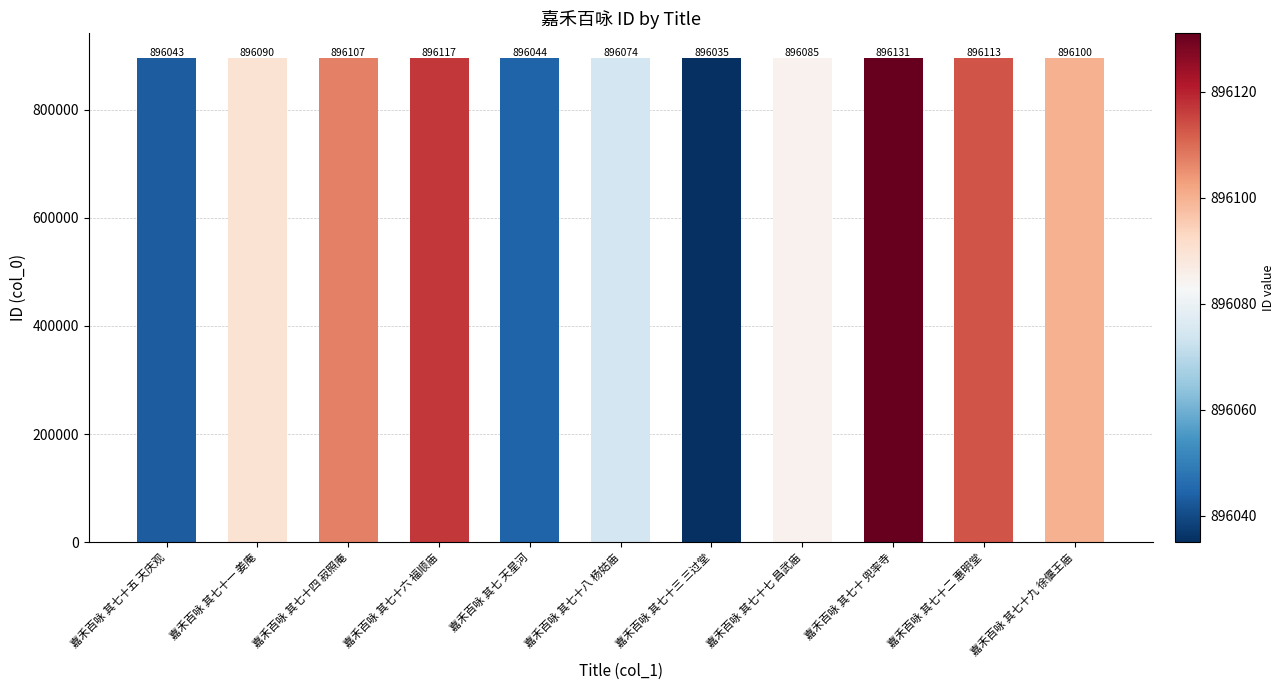

What is the greatest value displayed?

896131